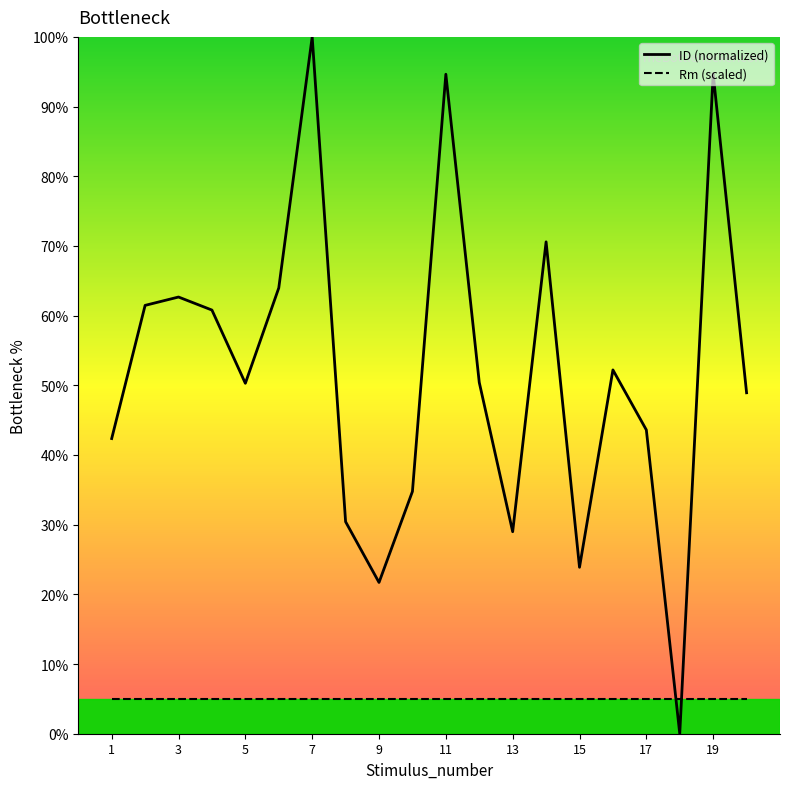

True or false: Rm (scaled) and ID (normalized) intersect in this chart.

True